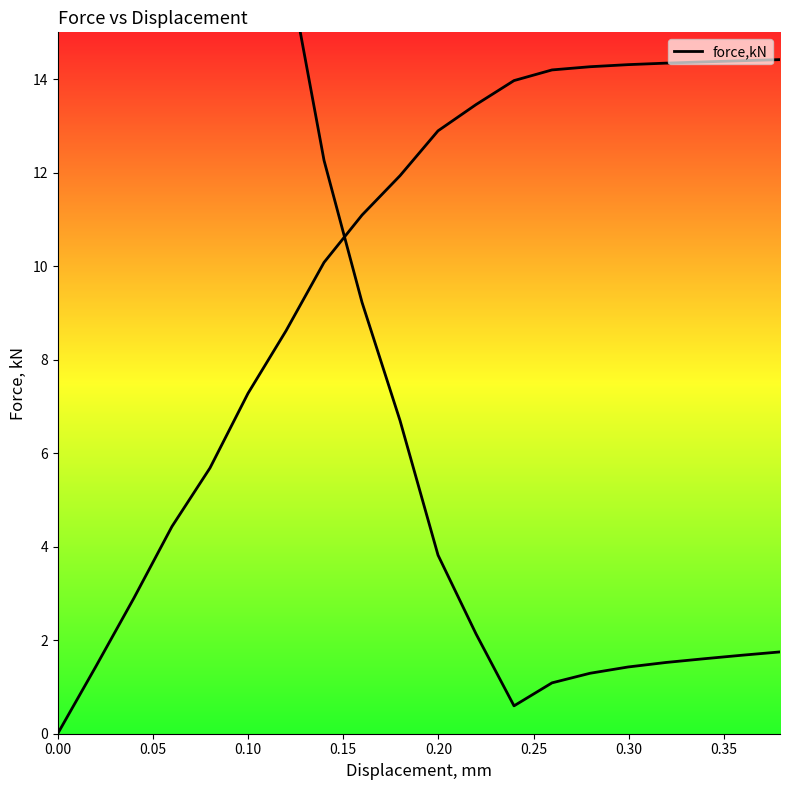

What is the sum of all values?

204.1